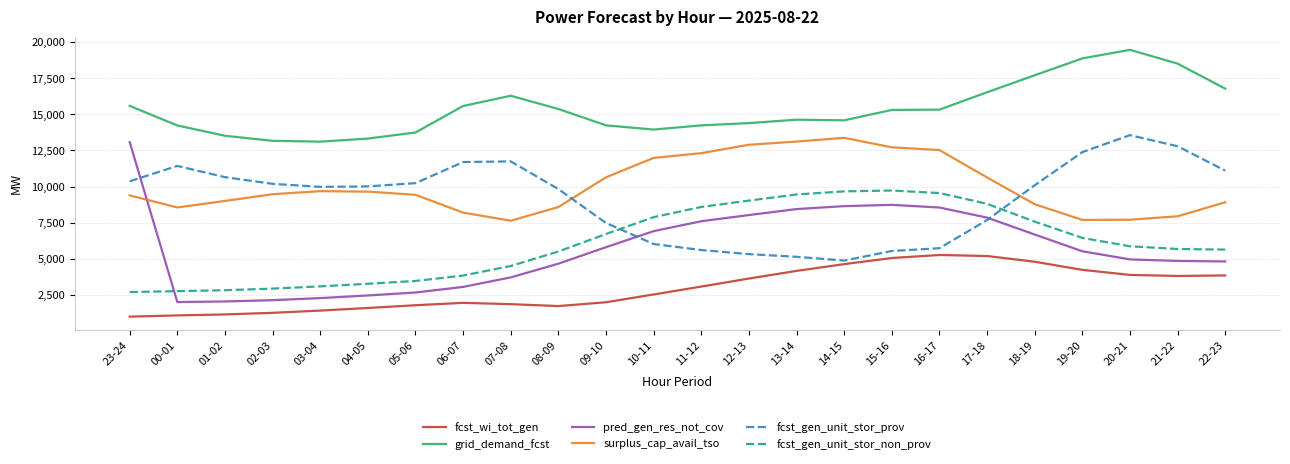

What is the total value across all series at 15-16?

57084